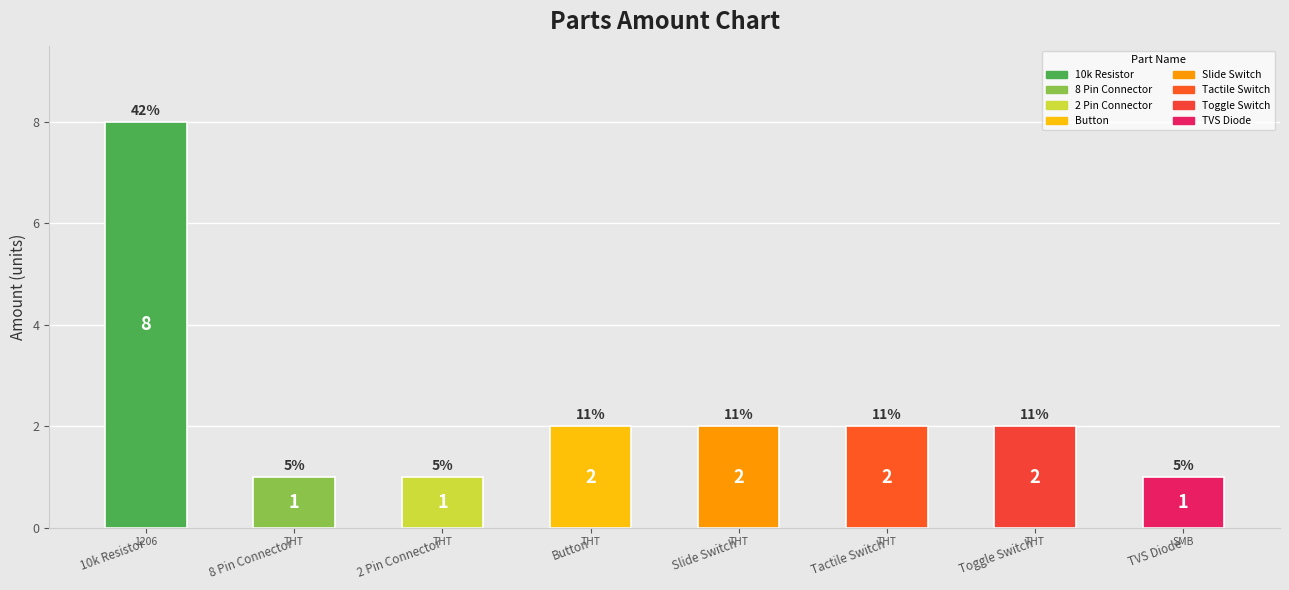

Where does the data first go above 2?

10k Resistor